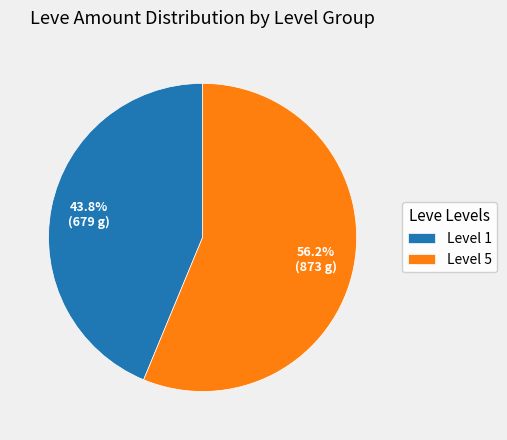

Combined, do Level 1 and Level 5 account for over 50%?

Yes